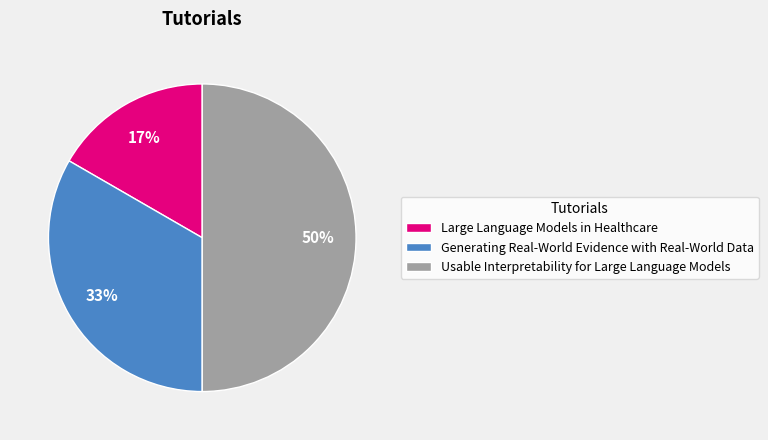

How many slices are in this pie chart?

3